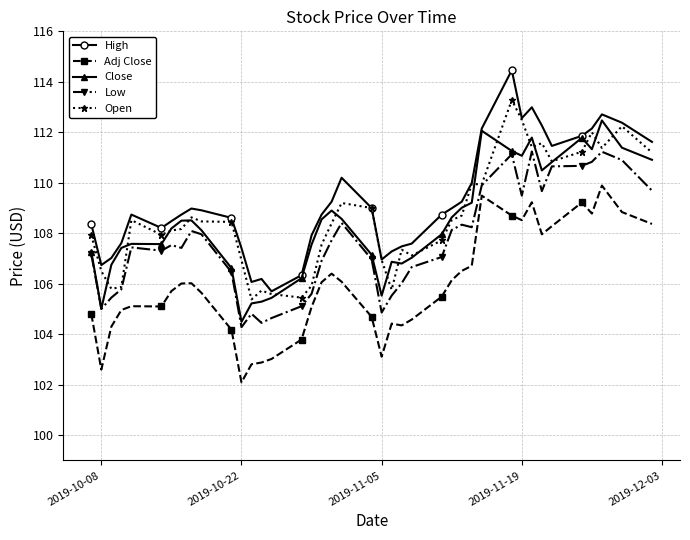

Which series has the widest spread of values?

High